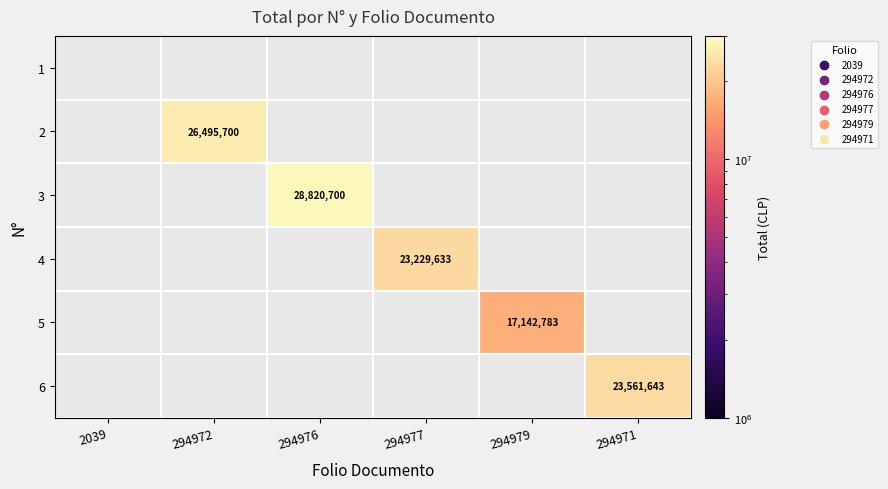

What is the smallest value displayed?

17142783.0